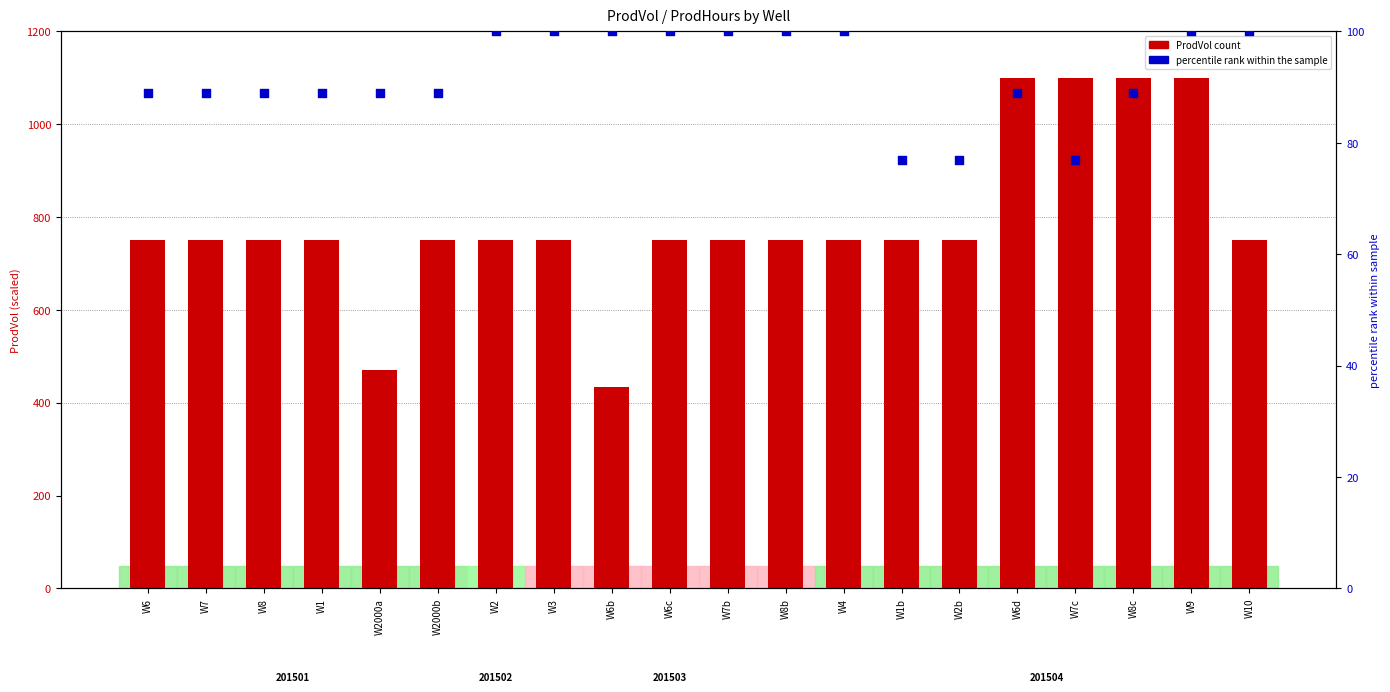

At how many categories does at least one series exceed 851?

4